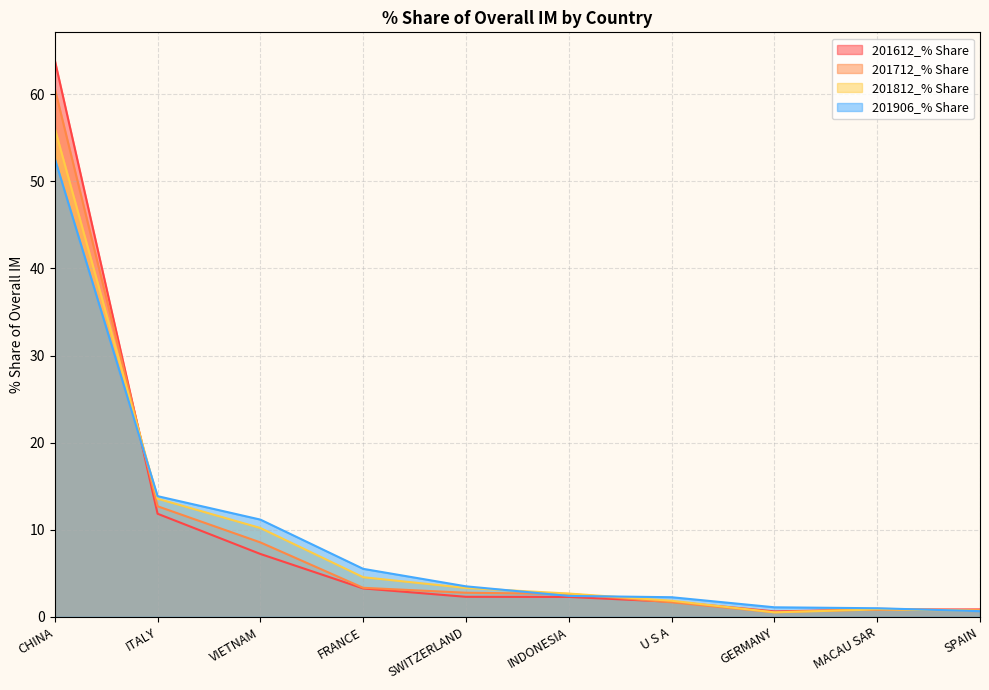

Reading left to right, list all the values displayed in this chart.

201612_% Share: 63.9	11.8	7.2	3.3	2.3	2.3	1.7	0.6	0.8	0.9
201712_% Share: 60.6	12.7	8.6	3.3	2.8	2.6	1.7	0.5	0.9	0.7
201812_% Share: 56.1	13.6	10.2	4.6	3.3	2.7	1.9	0.5	0.9	0.7
201906_% Share: 52.6	13.9	11.2	5.5	3.5	2.4	2.3	1.1	1.0	0.7